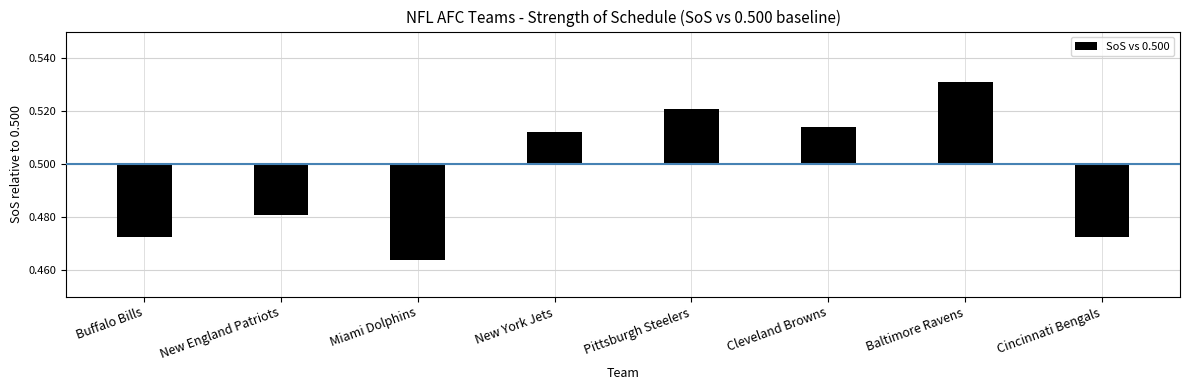

The chart shows a value of -0.0 at Miami Dolphins. True or false?

False